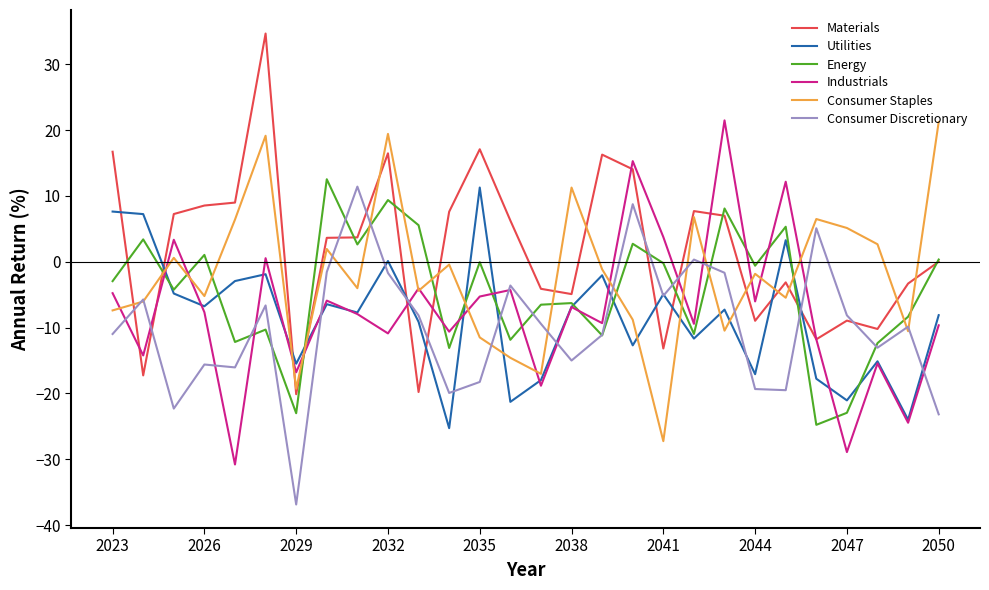

What is the greatest value displayed?

34.7